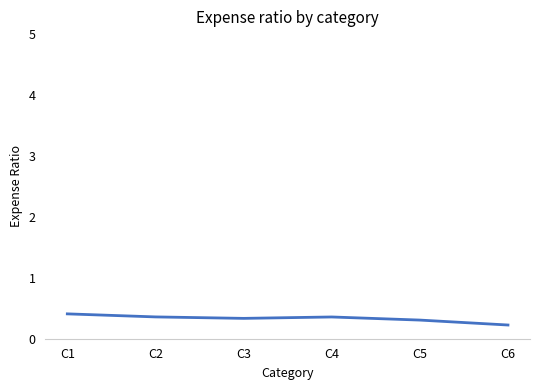

What is the sum of all values?

2.0